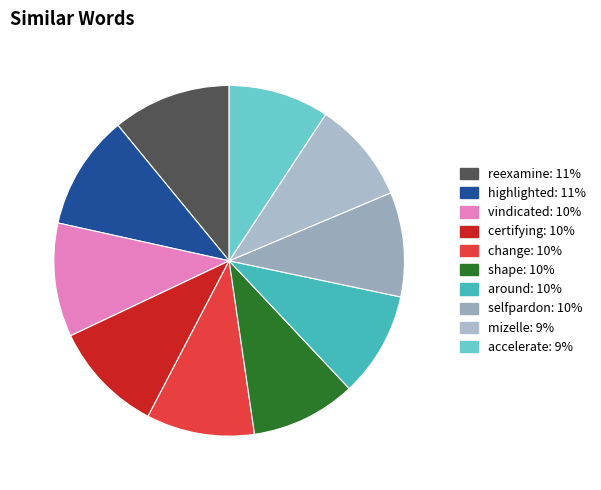

To the nearest percent, what percentage of the pie is change?

10%